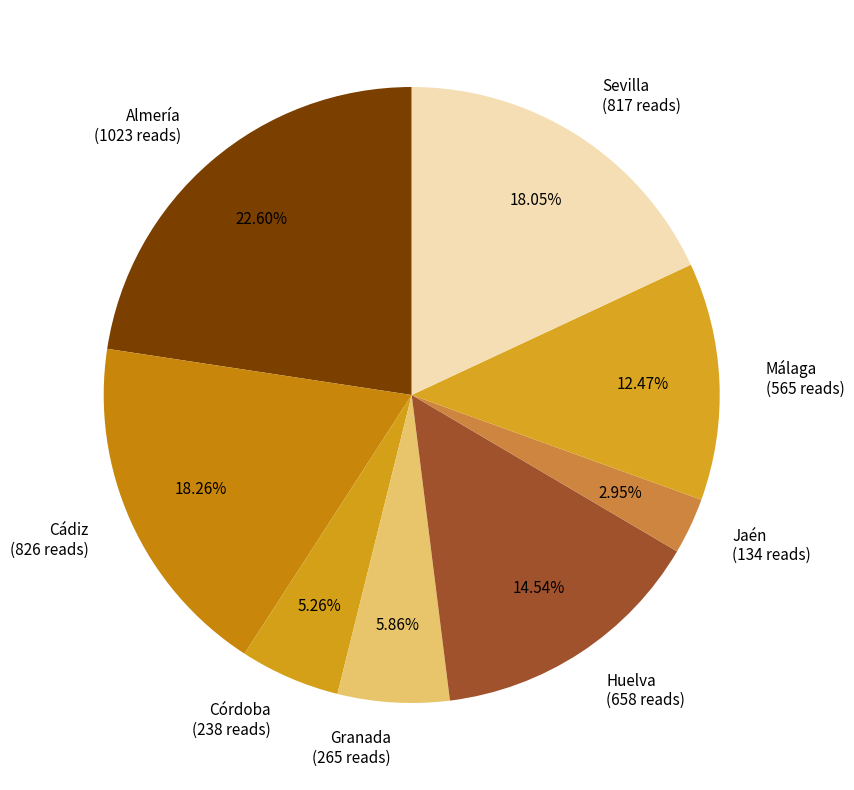

Does Cádiz account for over 50% of the chart?

No